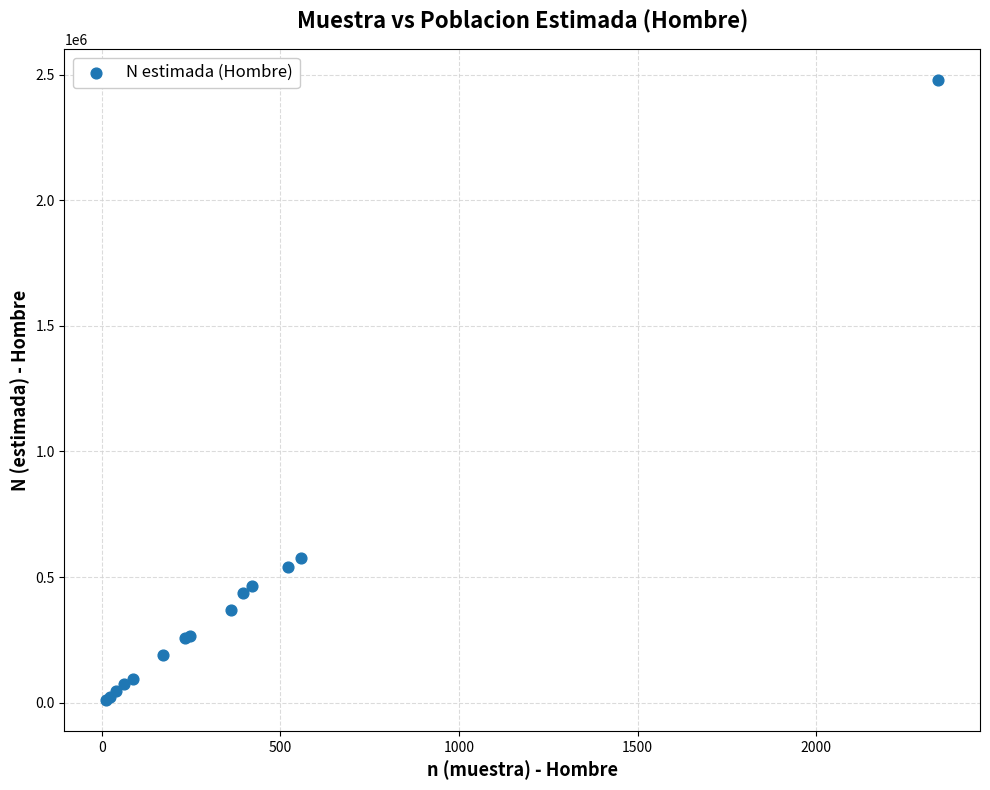

What Y value in the scatter plot is closest to 1244346?

575923